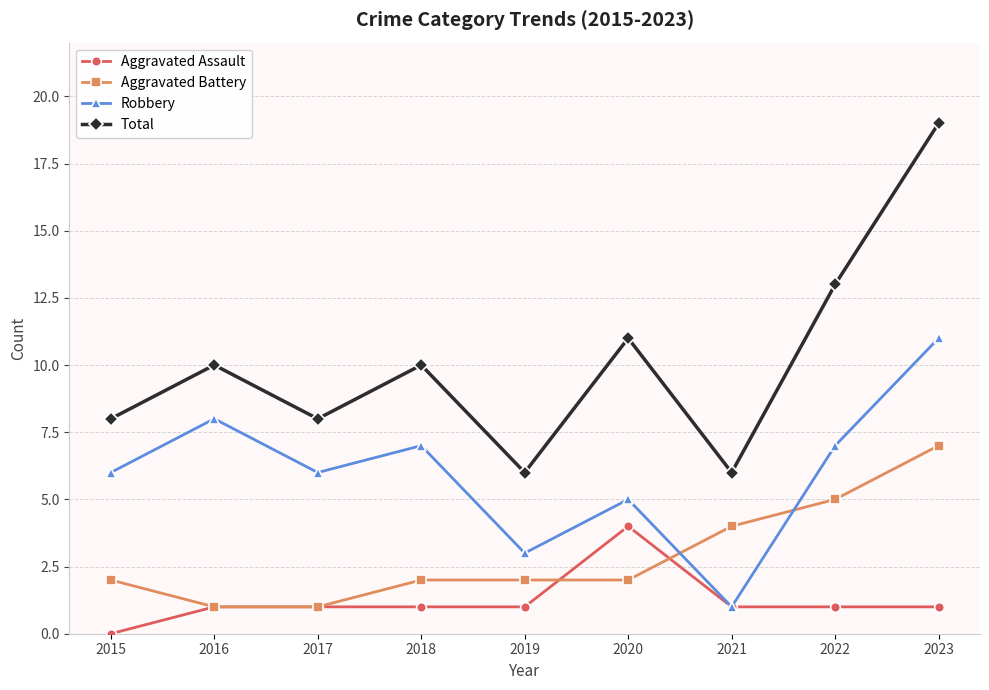

Is it true that Aggravated Battery equals 2 at 2015?

True